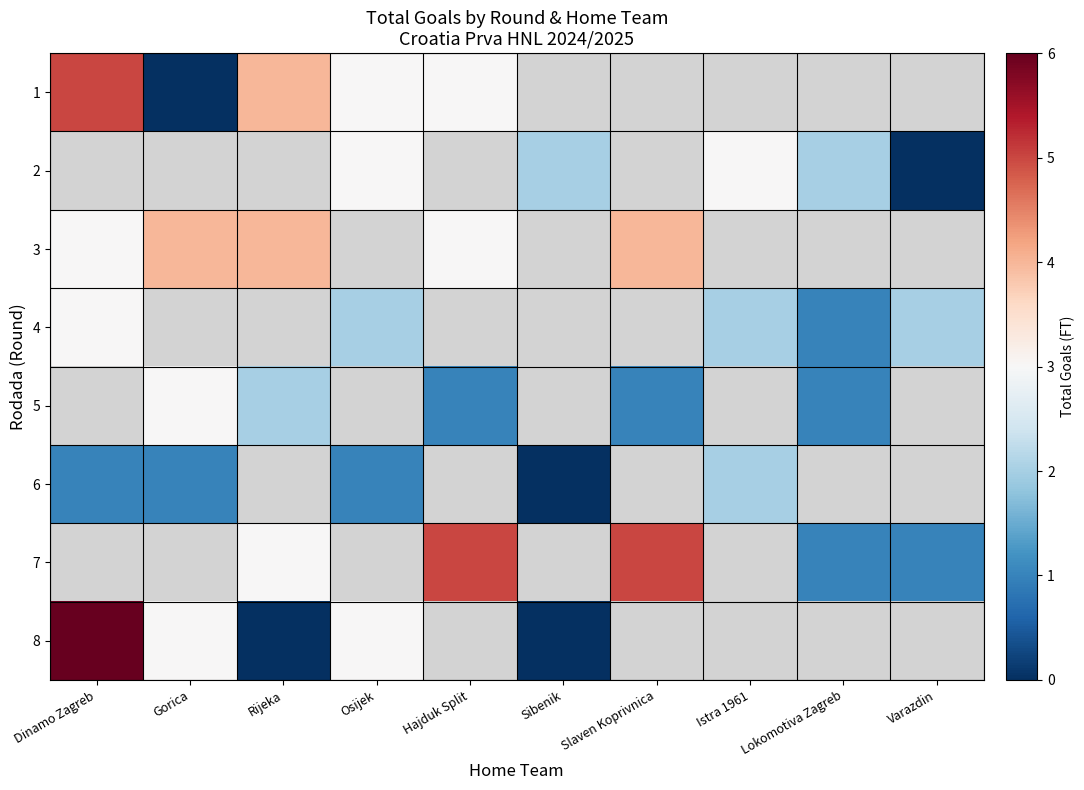

Which has a higher value, Istra 1961 or Rijeka?

Rijeka